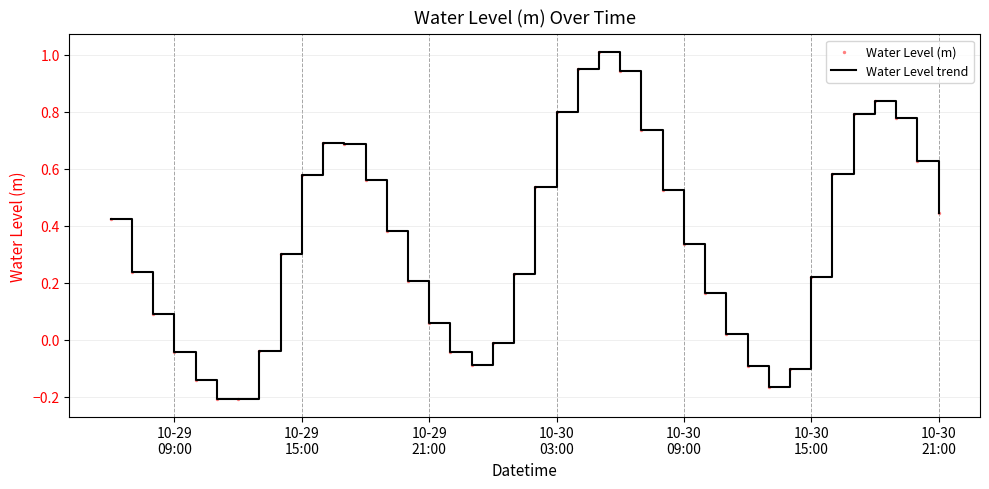

What is the greatest value displayed?

1.0